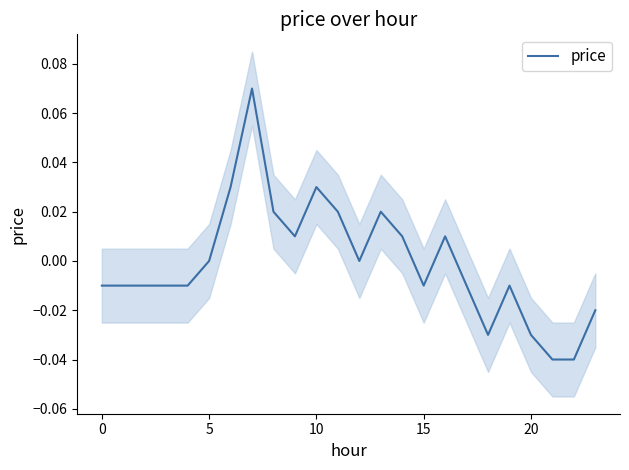

Is this an area chart (filled region under the line)?

No